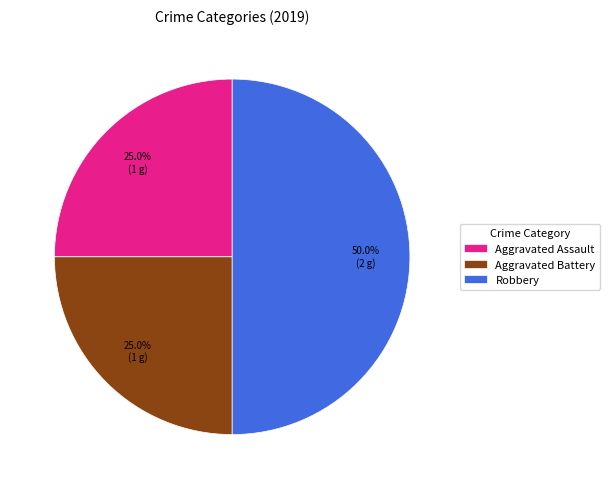

True or false: Aggravated Assault accounts for 25% of the total.

True